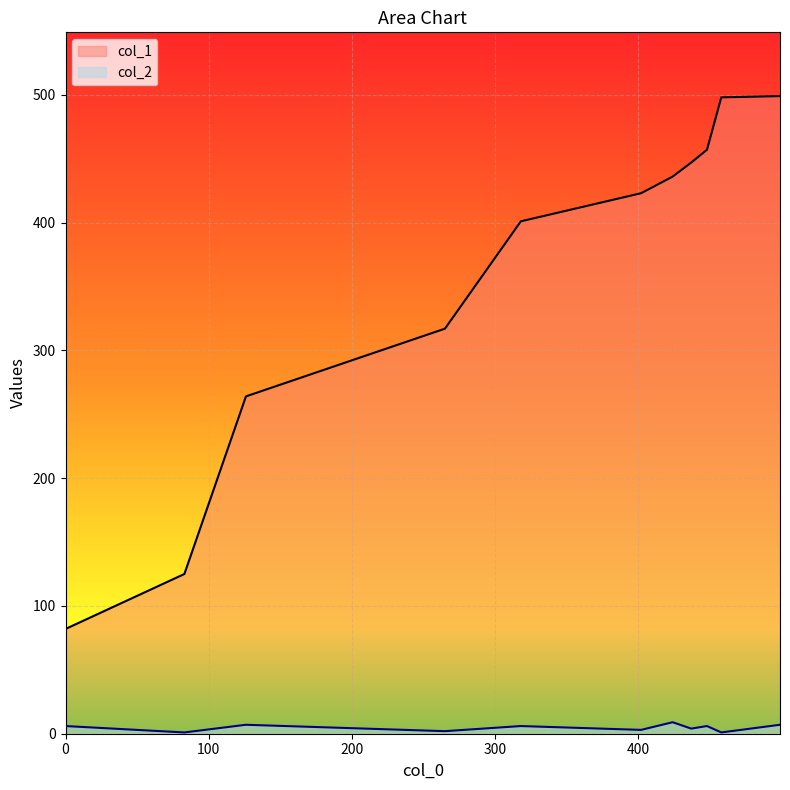

What are all the series names shown in the legend?

col_1, col_2